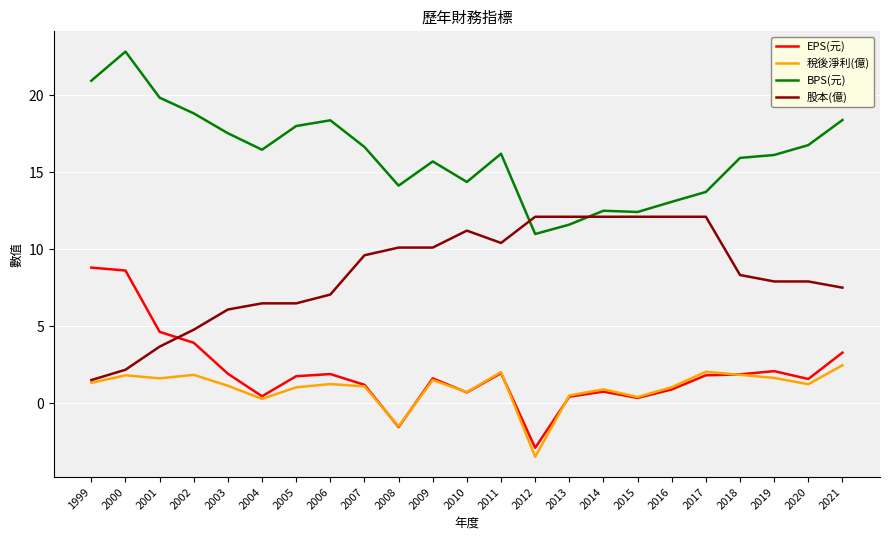

How many lines are shown in the chart?

4